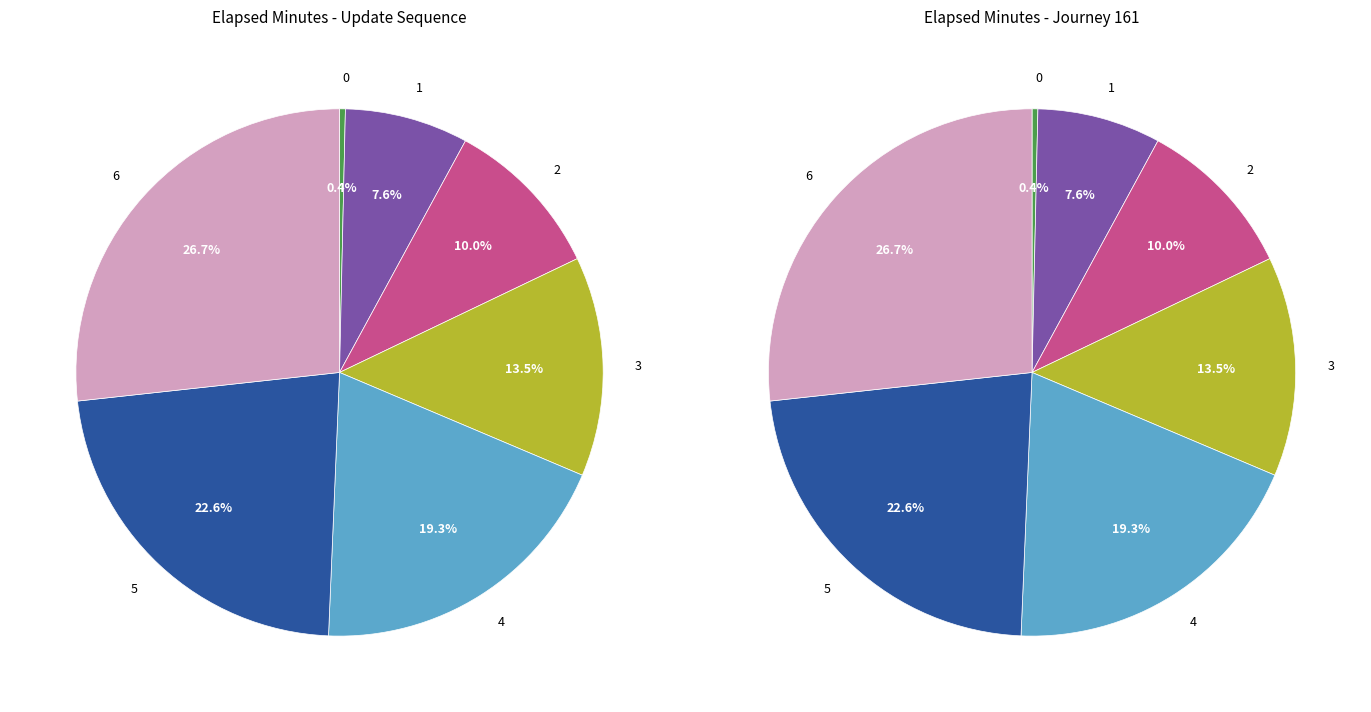

To the nearest percent, what is the combined percentage of 4 and 3?

33%